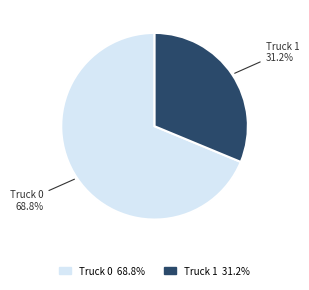

Do Truck 1 and Truck 0 together represent more than half of the pie?

Yes